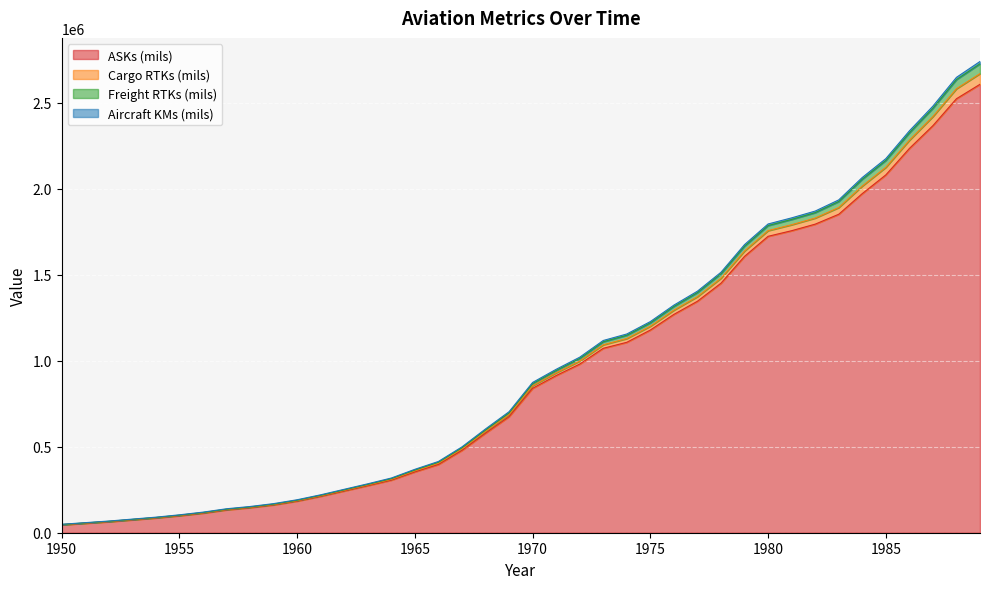

Rank the categories by Cargo RTKs (mils) value from highest to lowest.

1989, 1988, 1987, 1986, 1985, 1984, 1983, 1982, 1981, 1980, 1979, 1978, 1977, 1976, 1975, 1974, 1973, 1972, 1971, 1970, 1969, 1968, 1967, 1966, 1965, 1964, 1963, 1962, 1961, 1960, 1959, 1958, 1957, 1956, 1955, 1954, 1953, 1952, 1951, 1950